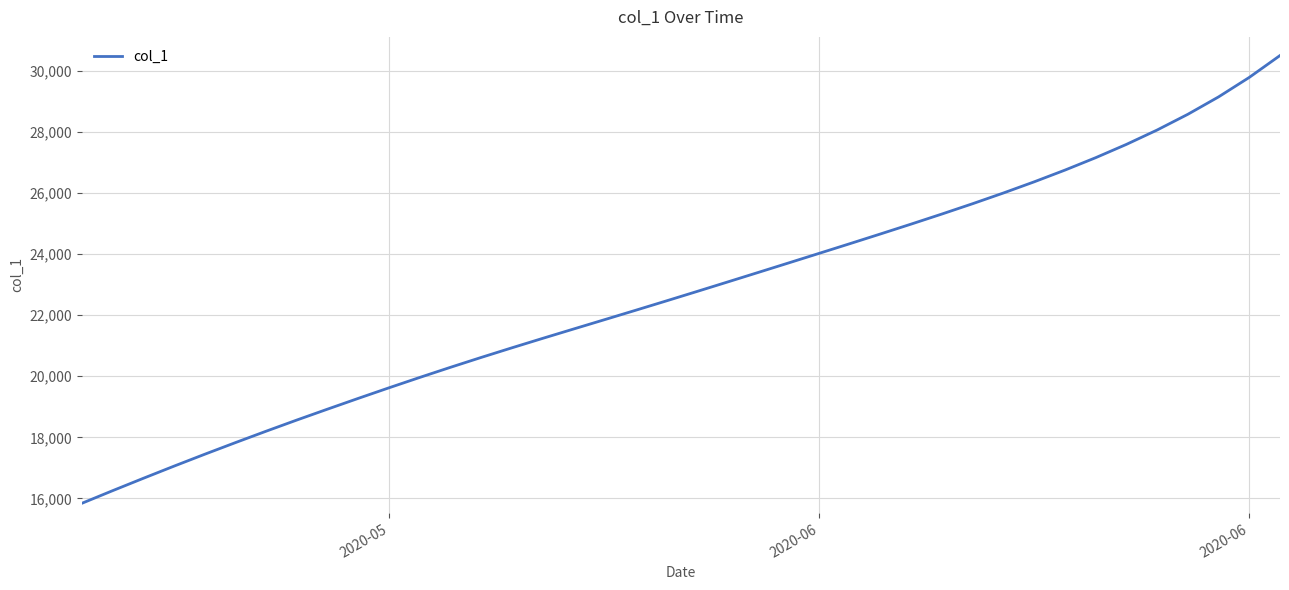

What is the smallest value displayed?

15842.6